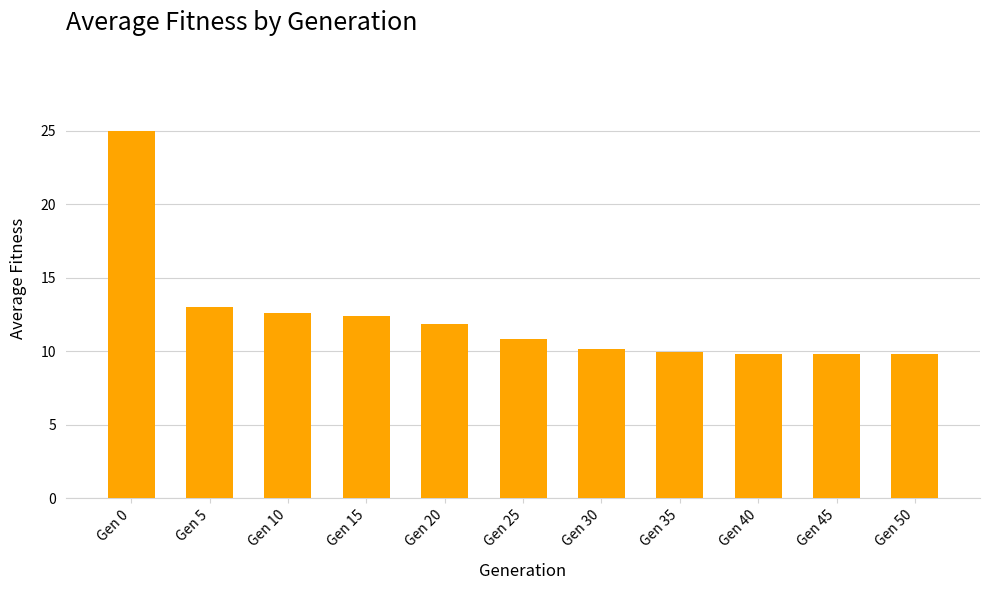

What is the greatest value displayed?

25.0